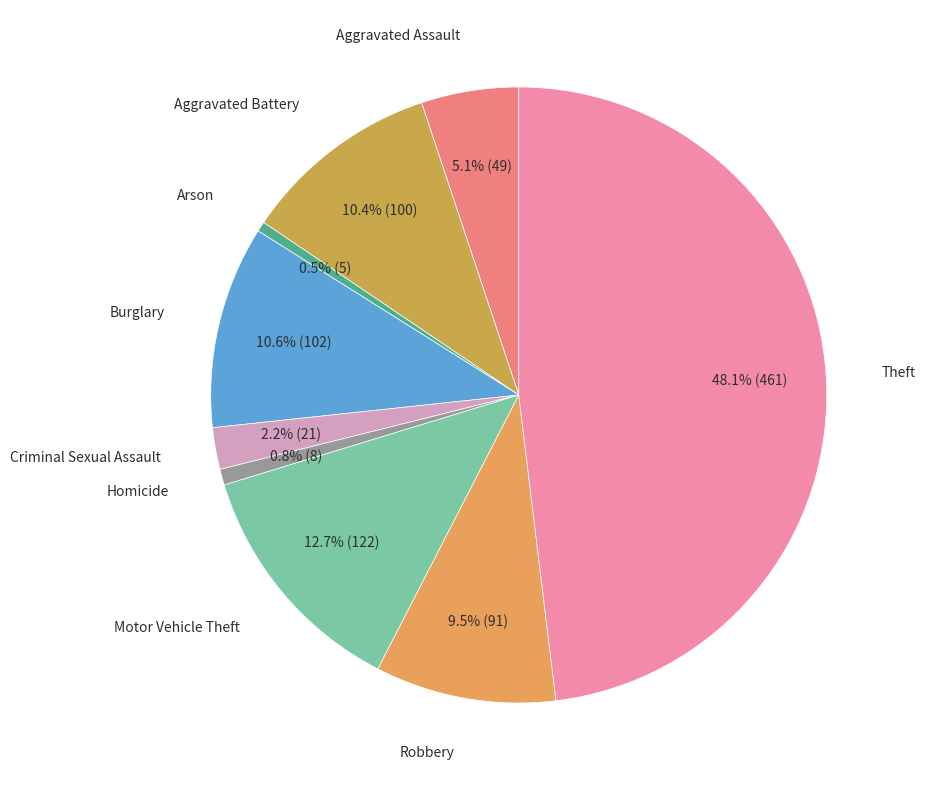

How many slices are in this pie chart?

9